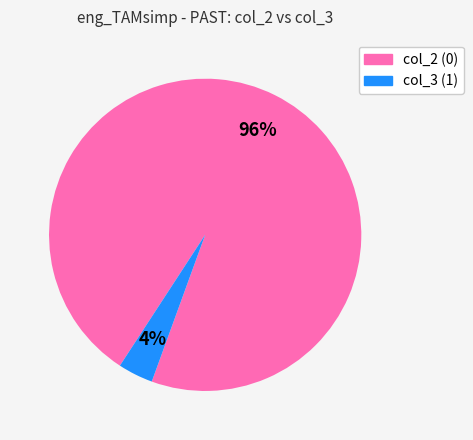

Does any single category account for the majority?

Yes